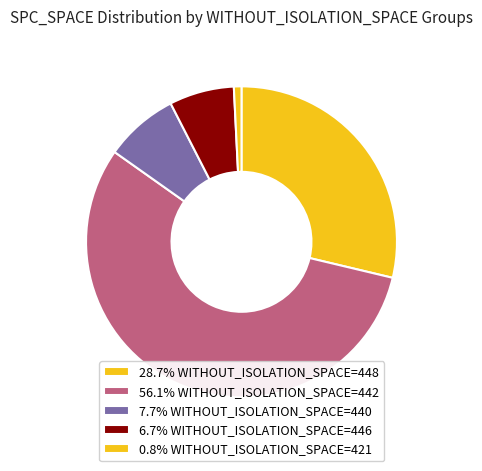

Count the number of slices in the pie.

5